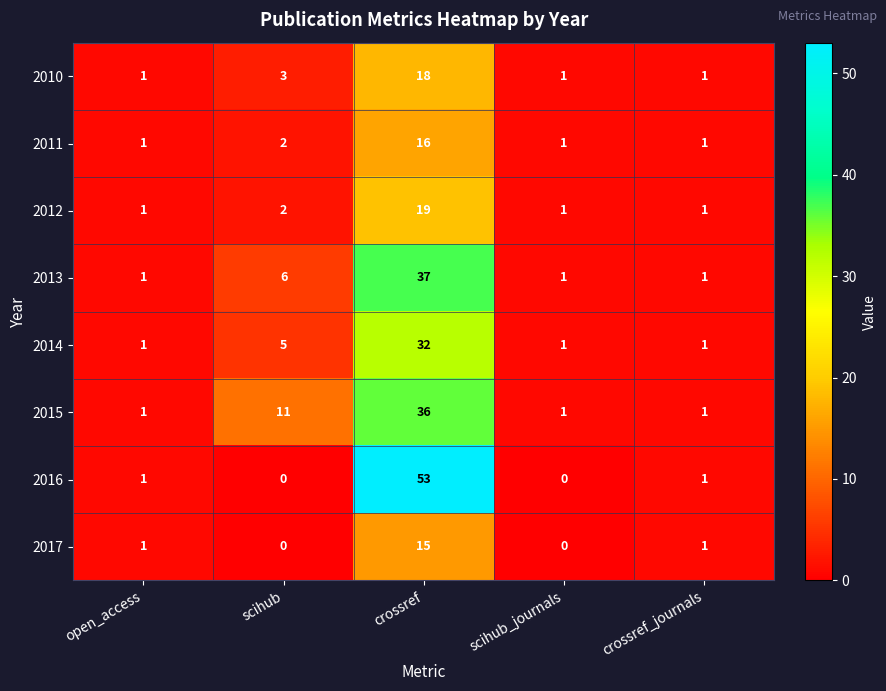

What is the difference between the 2014 values at scihub_journals and crossref?

31